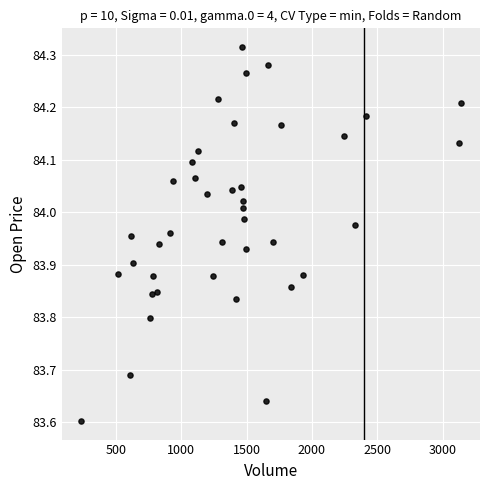

What is the range of Y values (max minus min)?

0.7